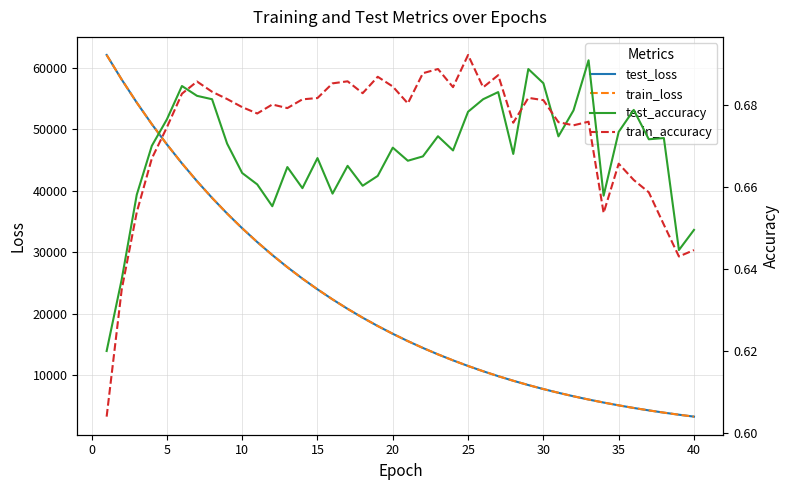

What is the maximum value for train_loss?

62064.9